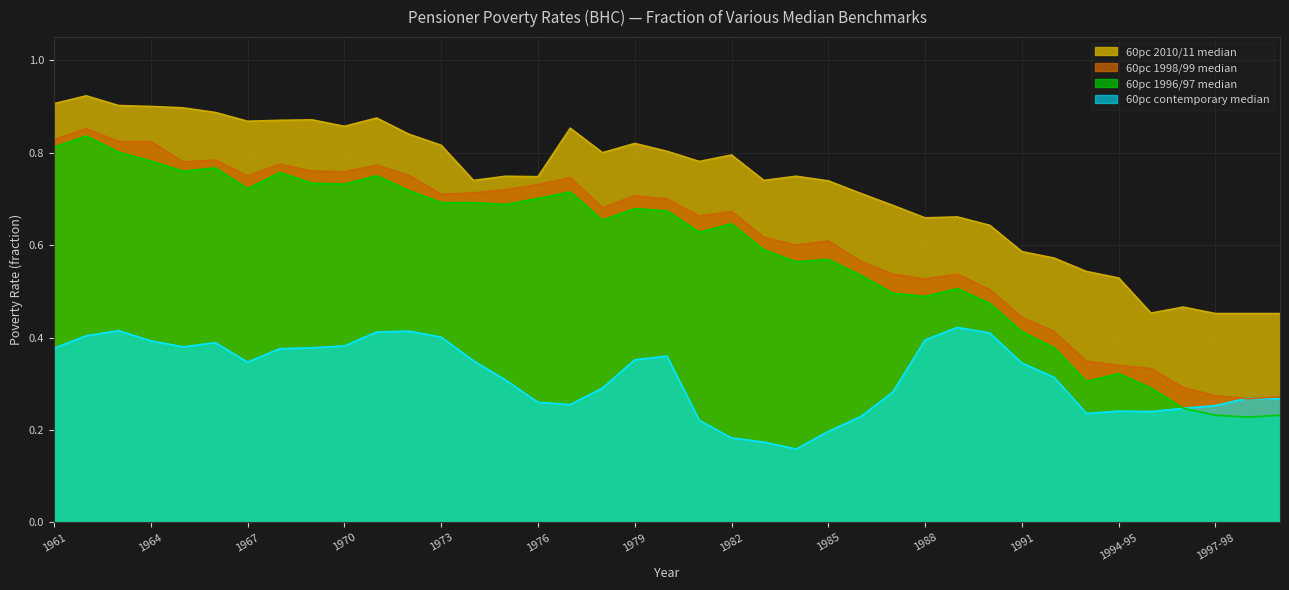

The 60pc contemporary median series shows 0.2 at 1981. True or false?

True